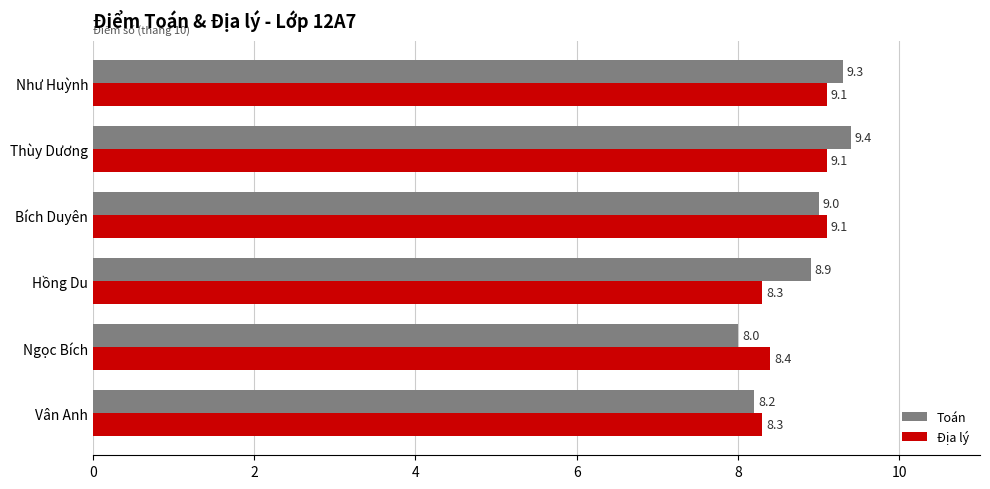

At which label is Toán closest to 8?

Ngọc Bích